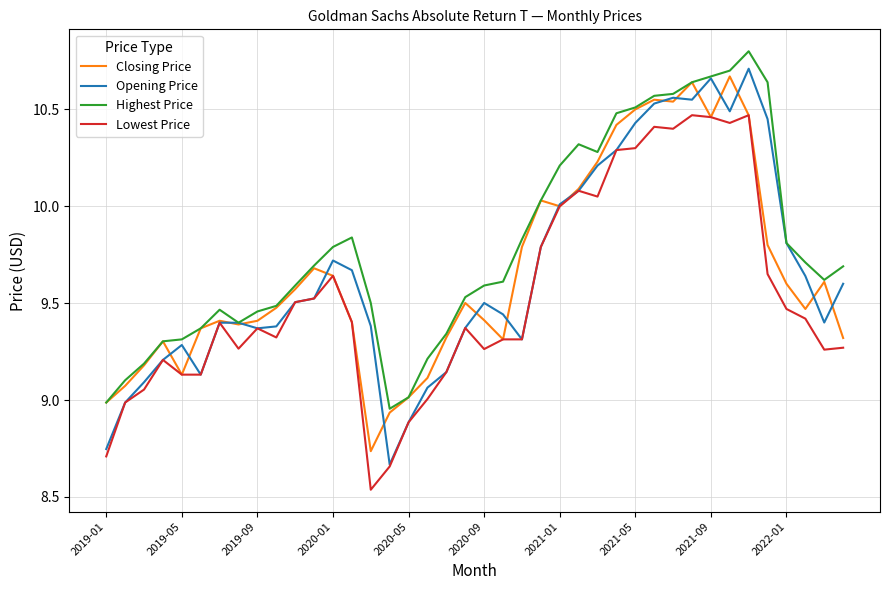

Does the chart have visible grid lines?

Yes